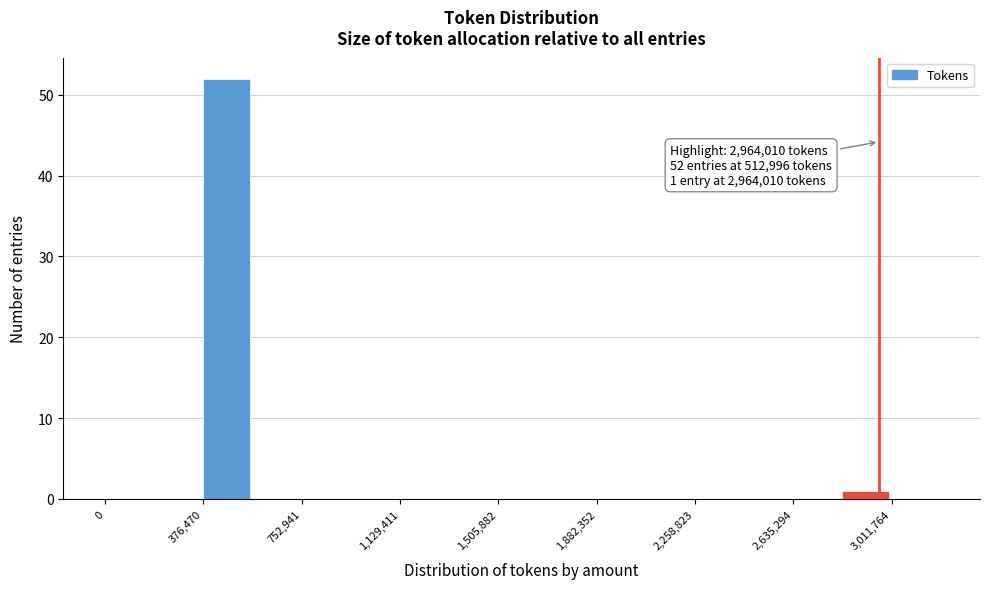

Read against the x-axis, roughly where is the centre of the tallest bar?

450000